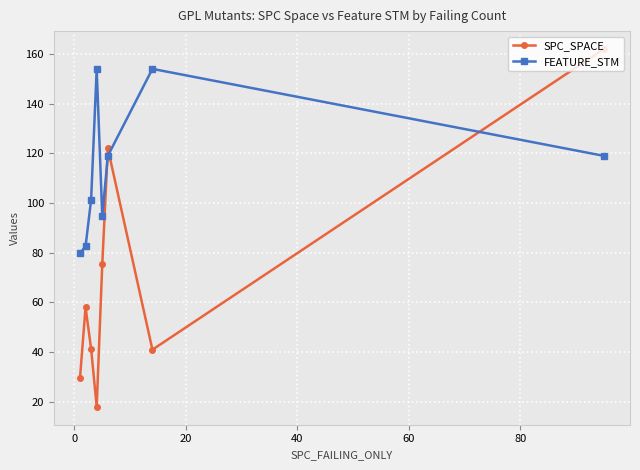

Which series has the widest spread of values?

SPC_SPACE